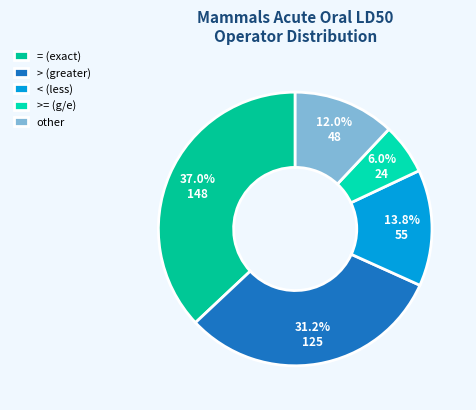

Which category has the biggest portion of the pie?

= (exact)